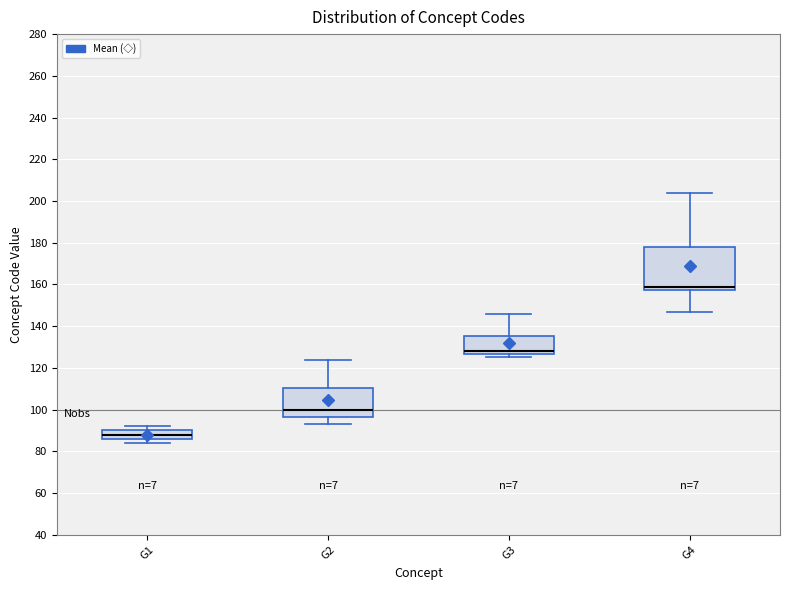

Comparing the boxes themselves (not the whiskers), which one is the tallest?

G4